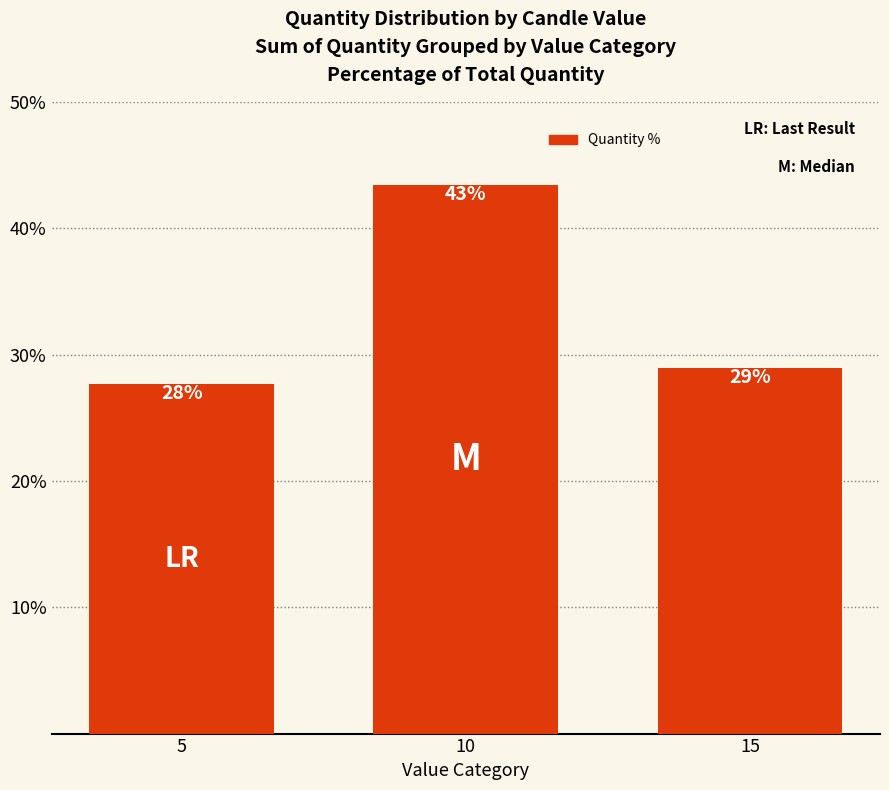

How many bars are there in total?

3